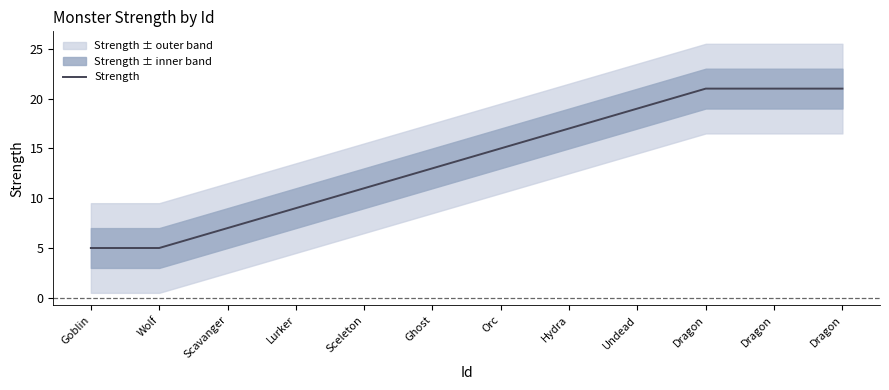

Reading left to right, extract all data points from this chart.

Goblin=5	Wolf=5	Scavanger=7	Lurker=9	Sceleton=11	Ghost=13	Orc=15	Hydra=17	Undead=19	Dragon=21	Dragon=21	Dragon=21